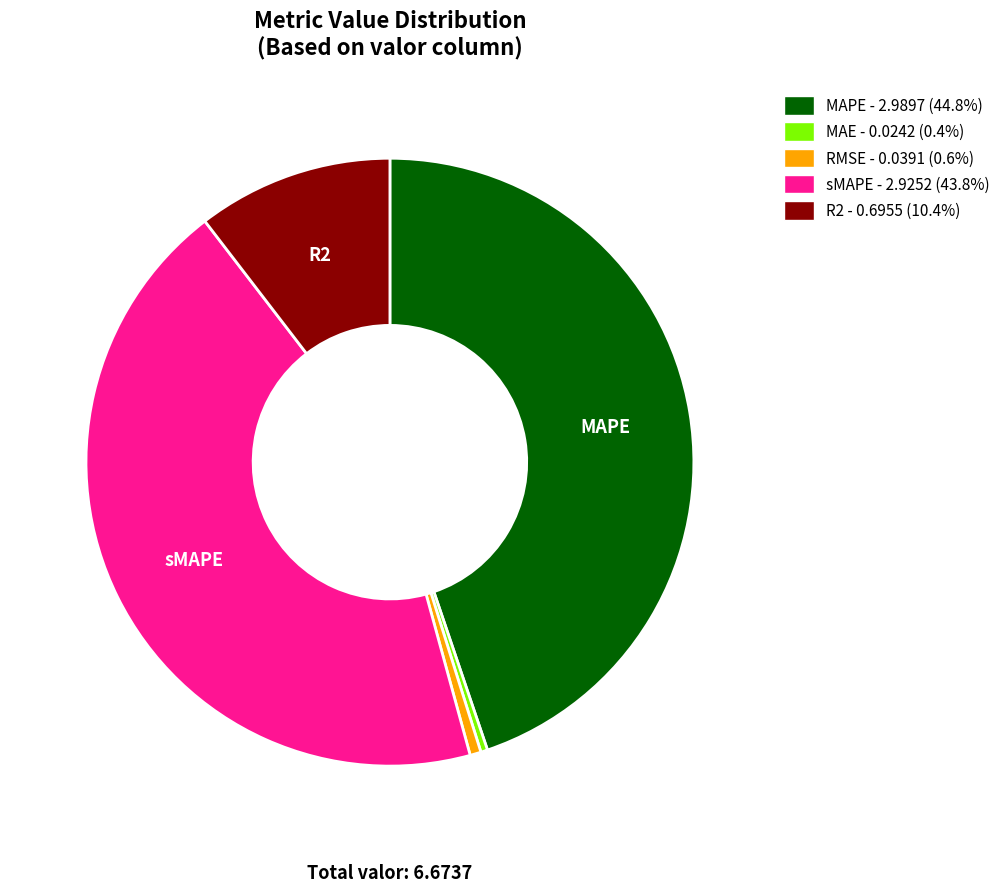

Do sMAPE - 2.9252 (43.8%) and RMSE - 0.0391 (0.6%) together represent more than half of the pie?

No